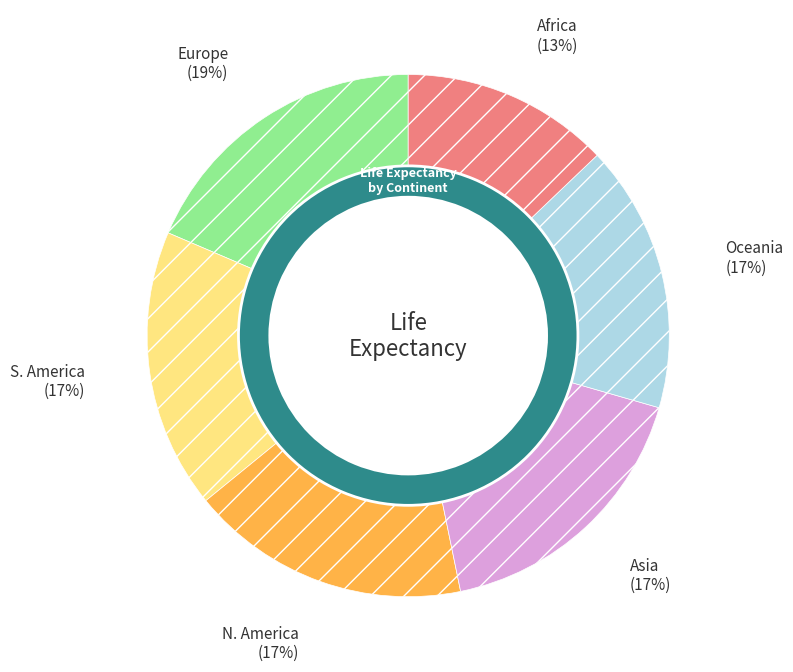

Which slice is the smallest?

Africa